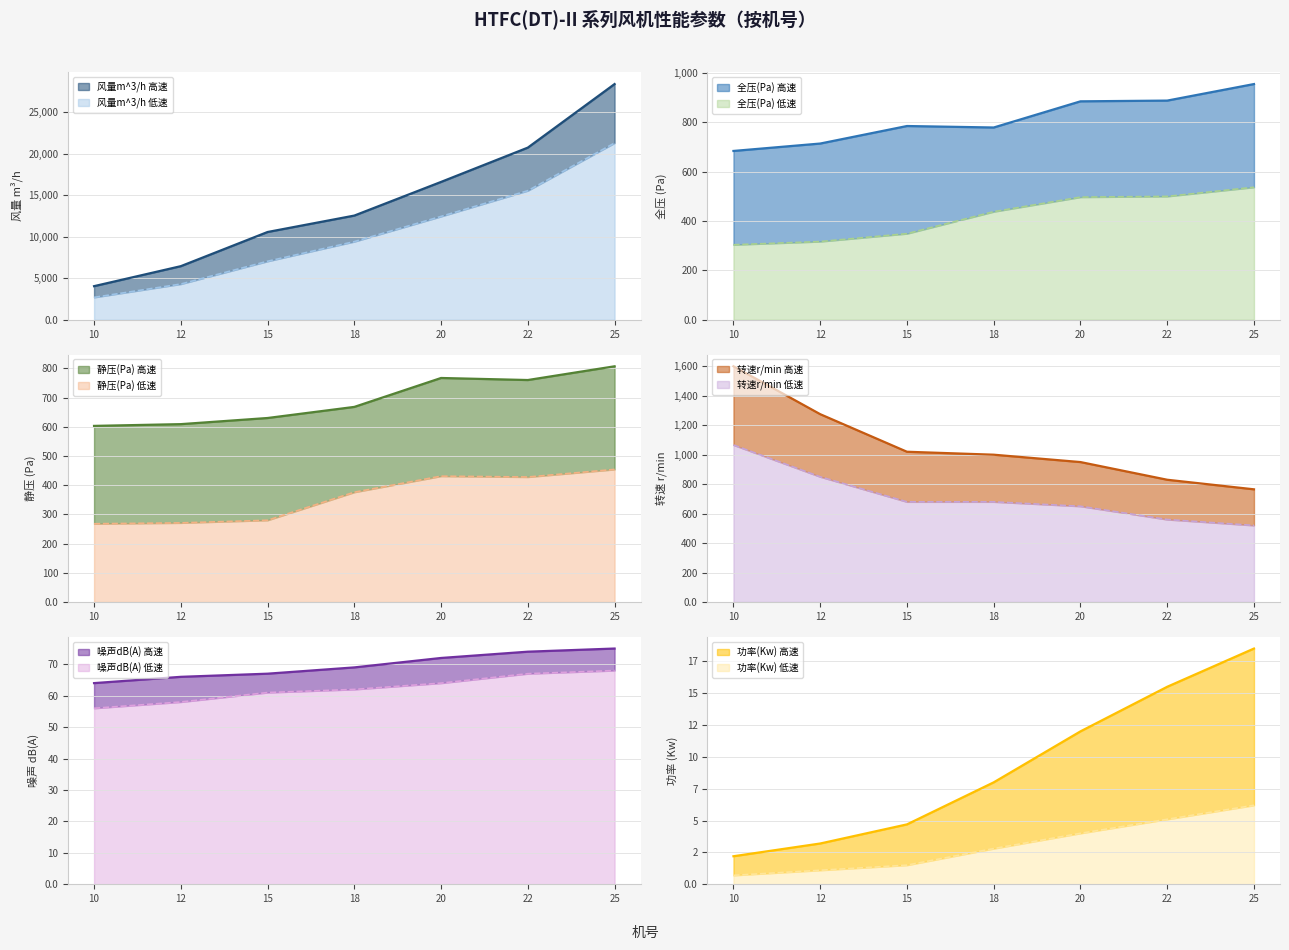

True or false: 功率(Kw) 高速 has more than 1 interior local peaks.

False